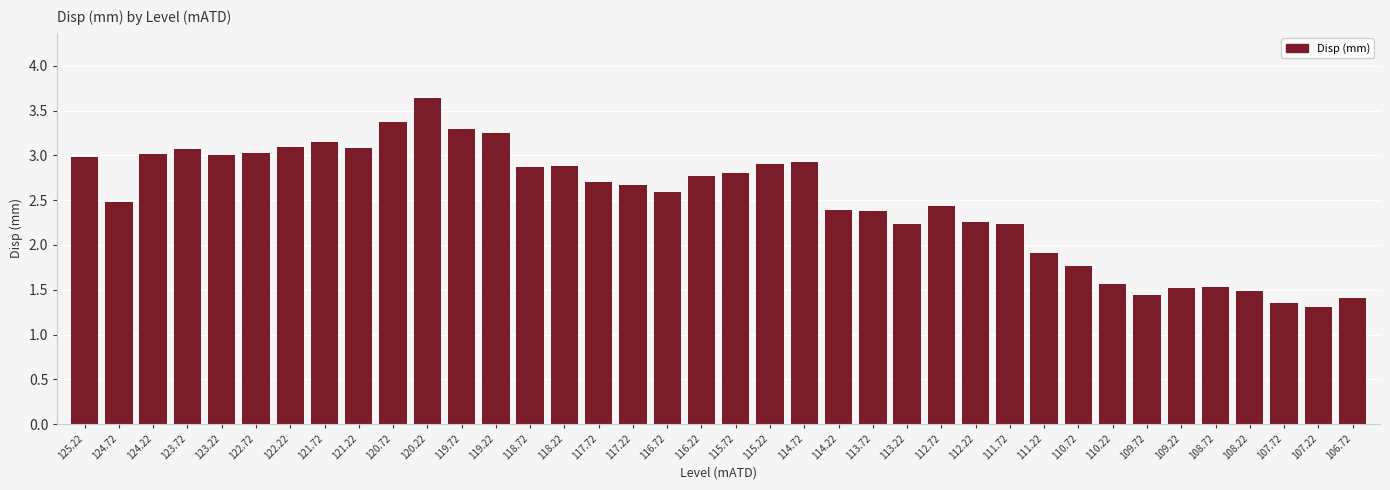

Where is the data nearest to the value 2?

111.22